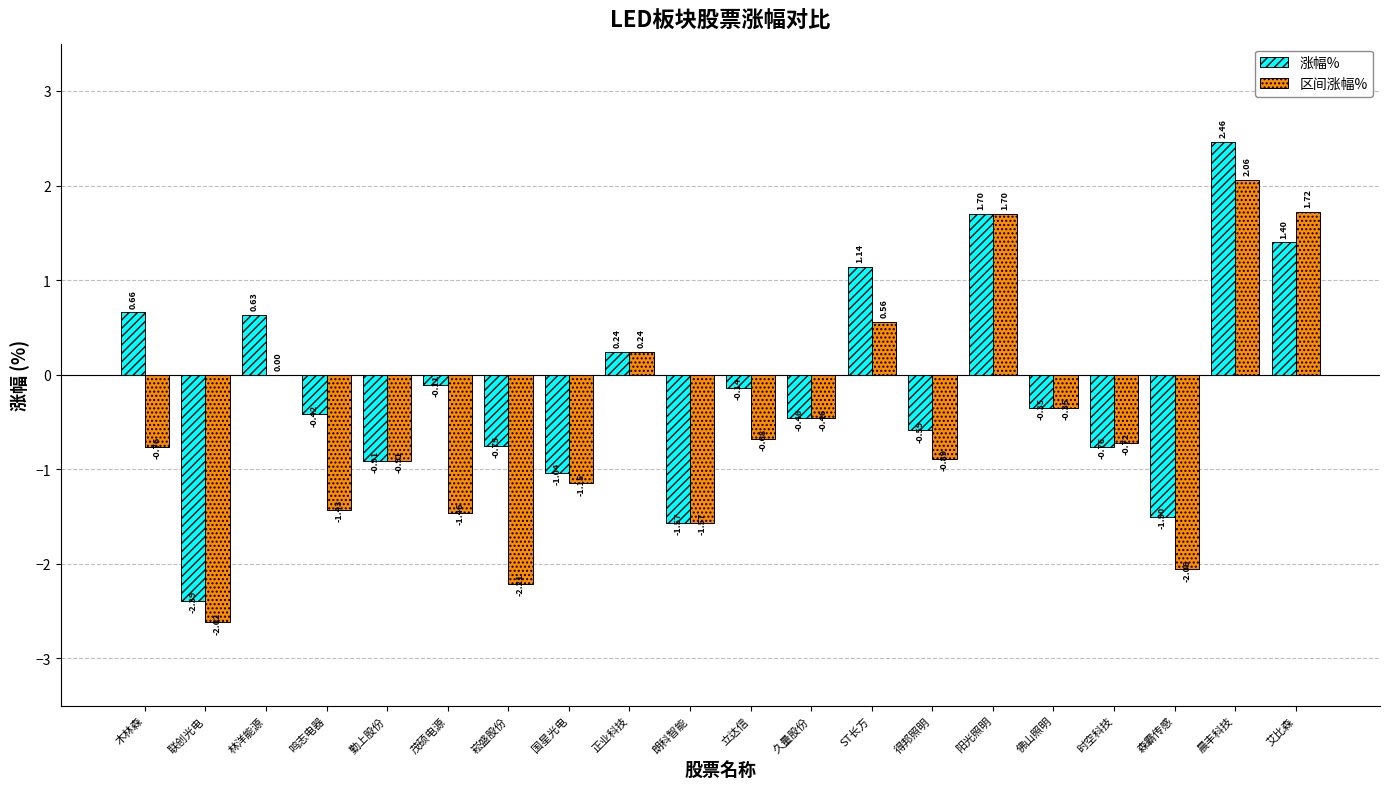

Which series changed the most between 国星光电 and 森霸传感?

区间涨幅%